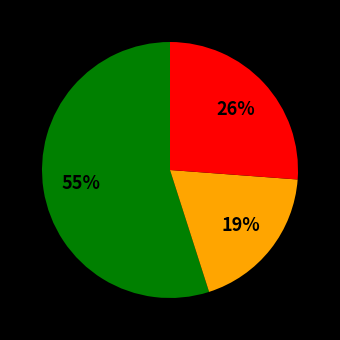

How many segments does this pie chart have?

3